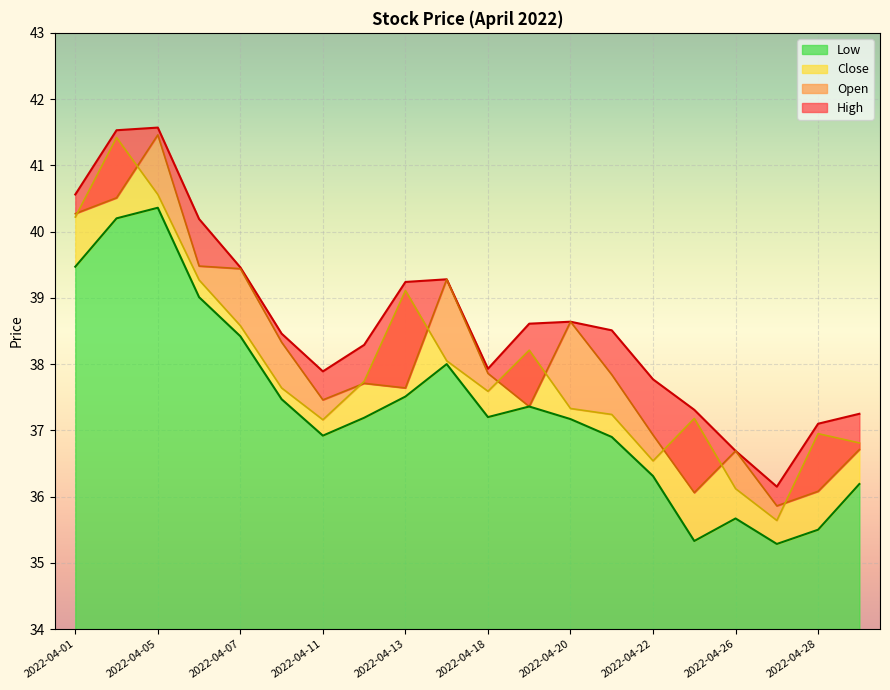

At which label does Close first exceed 37?

2022-04-01